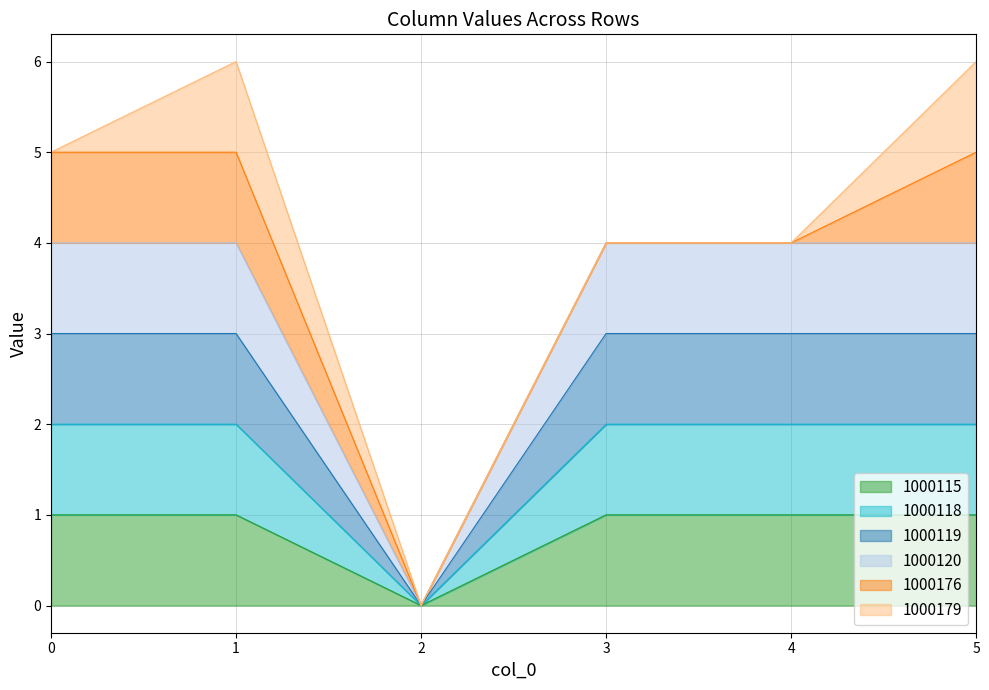

Between 0 and 2, which series saw the biggest shift?

1000120